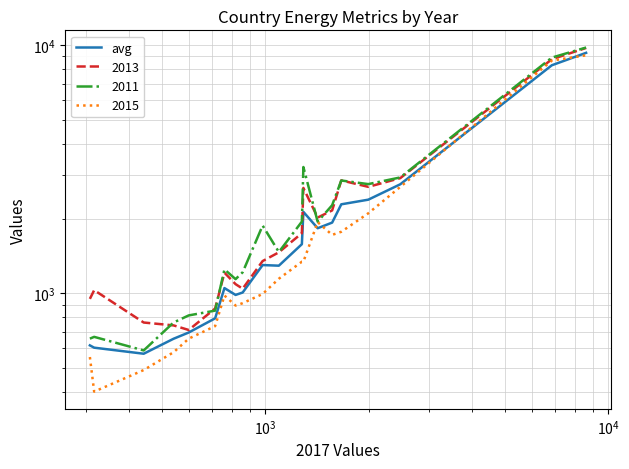

True or false: the data shows 2689.6 at 14.

False